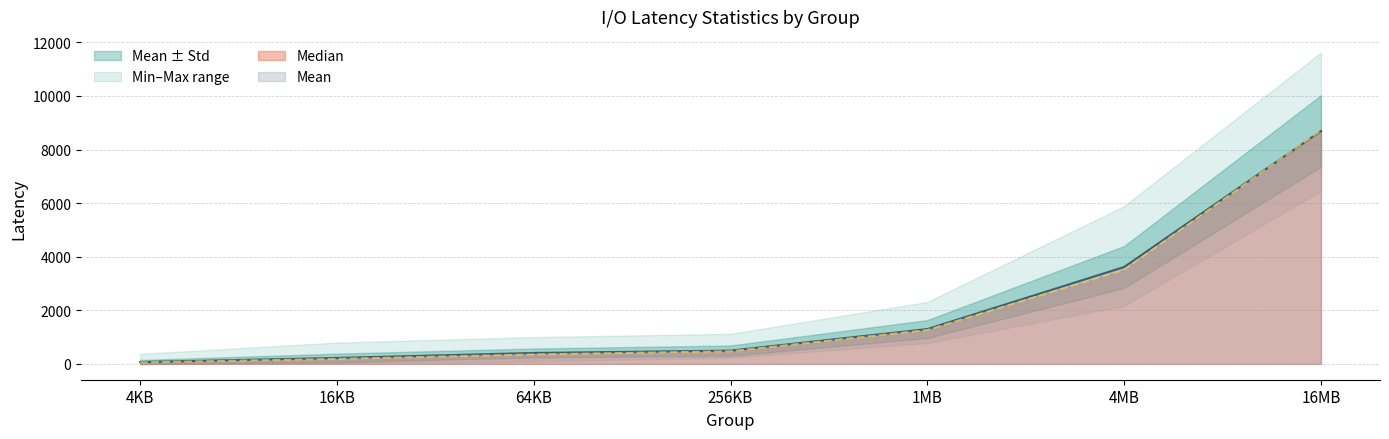

What is the value of the Min point at the 7th from the left?

6457.5